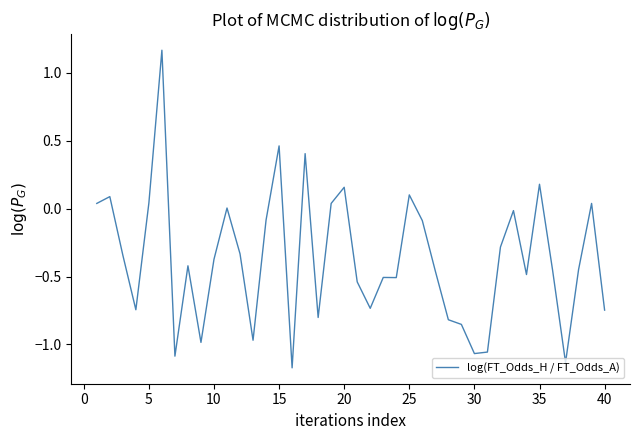

What is the difference between the maximum and minimum values?

2.3